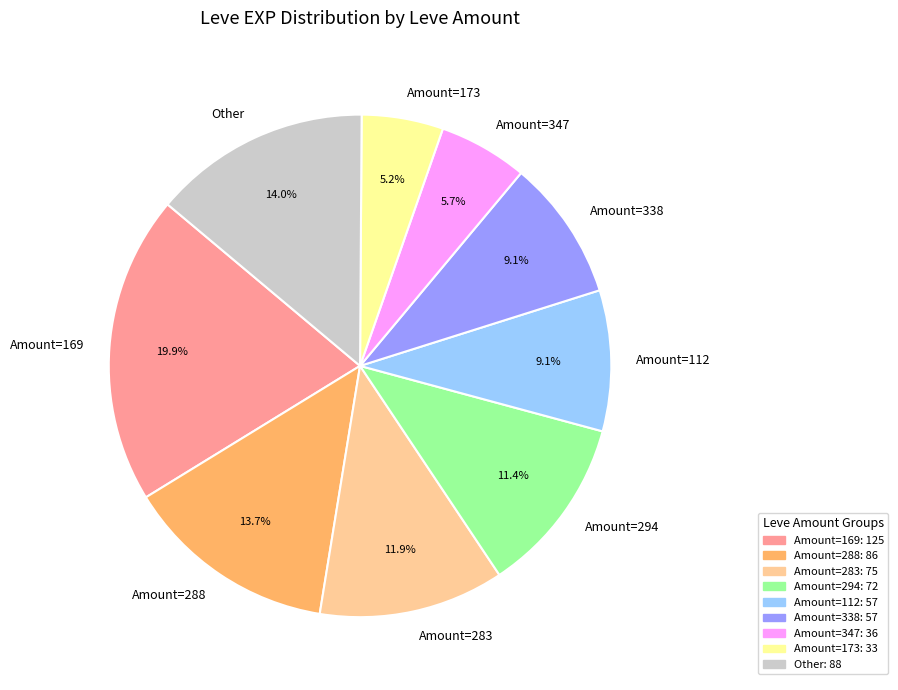

How many segments does this pie chart have?

9